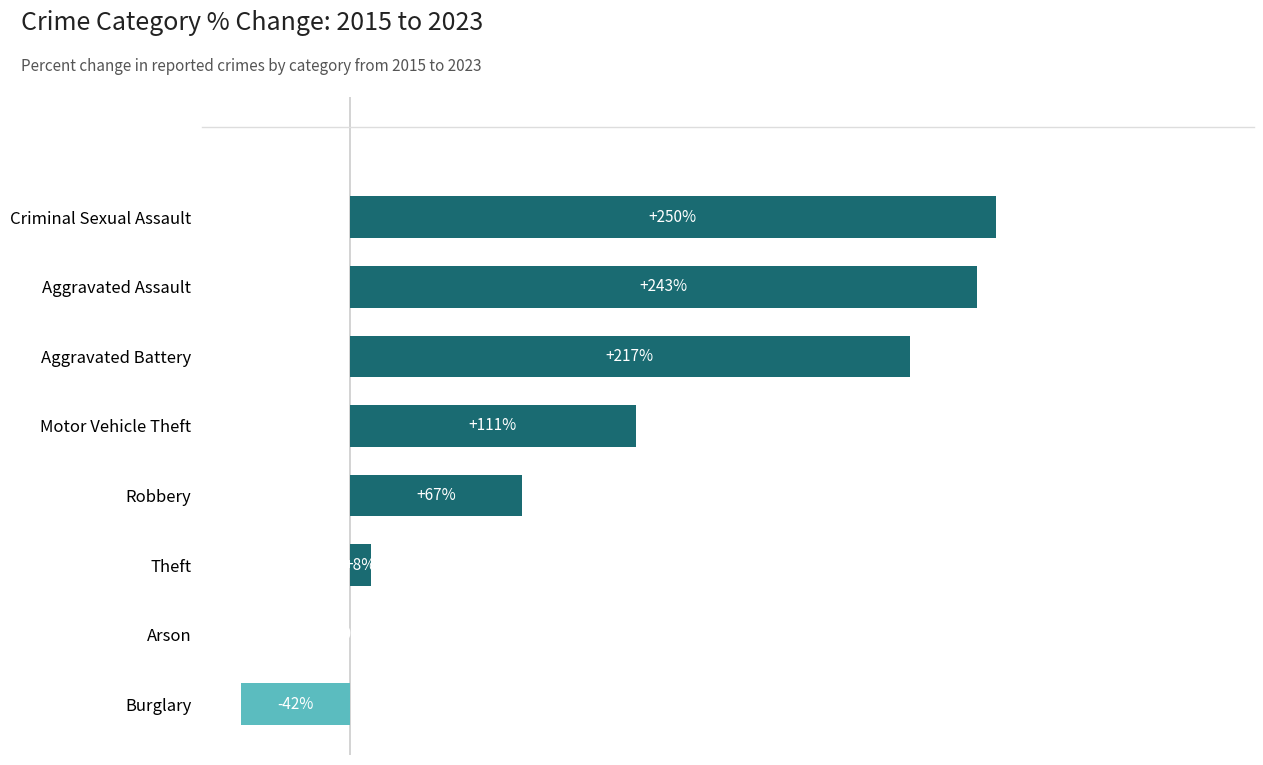

Which has a higher value, Robbery or Arson?

Robbery